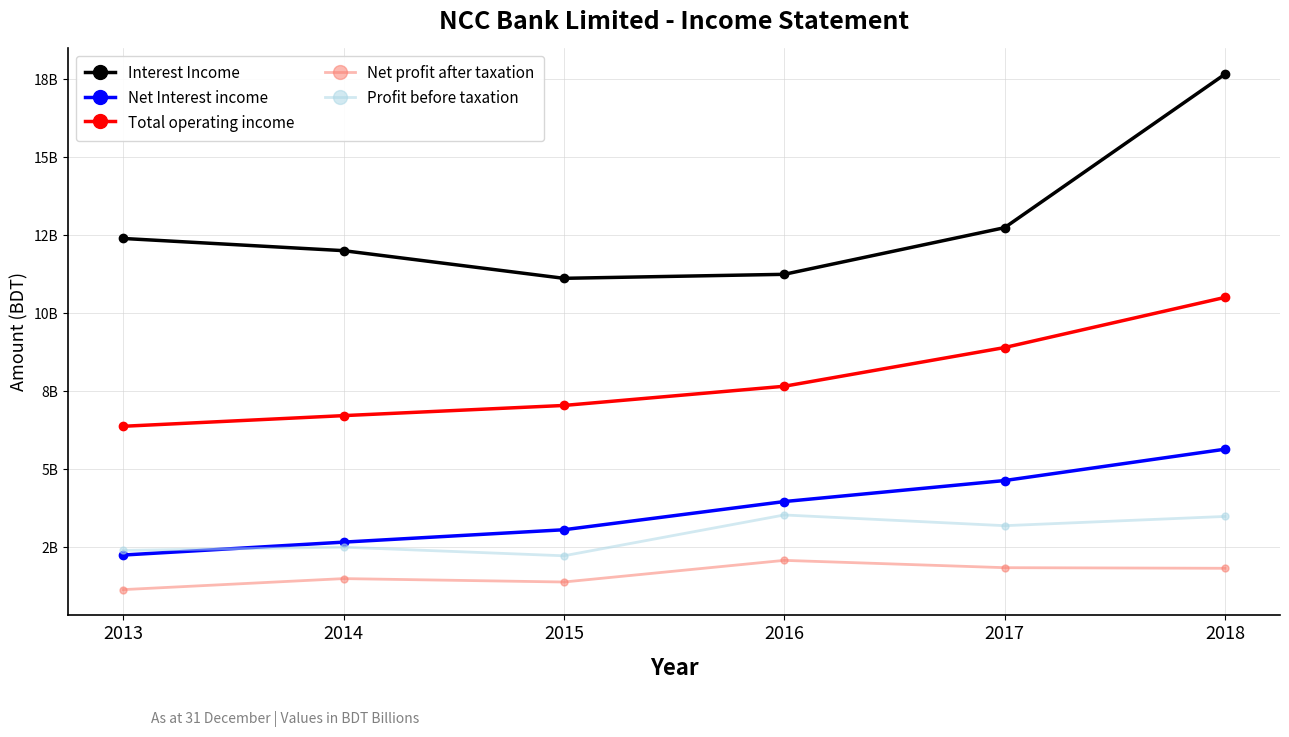

Does the chart have visible grid lines?

Yes